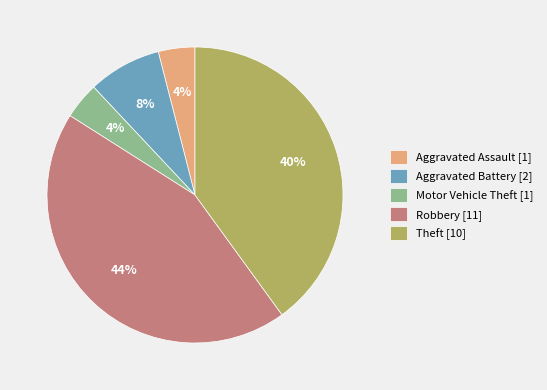

Which category has the biggest portion of the pie?

Robbery [11]